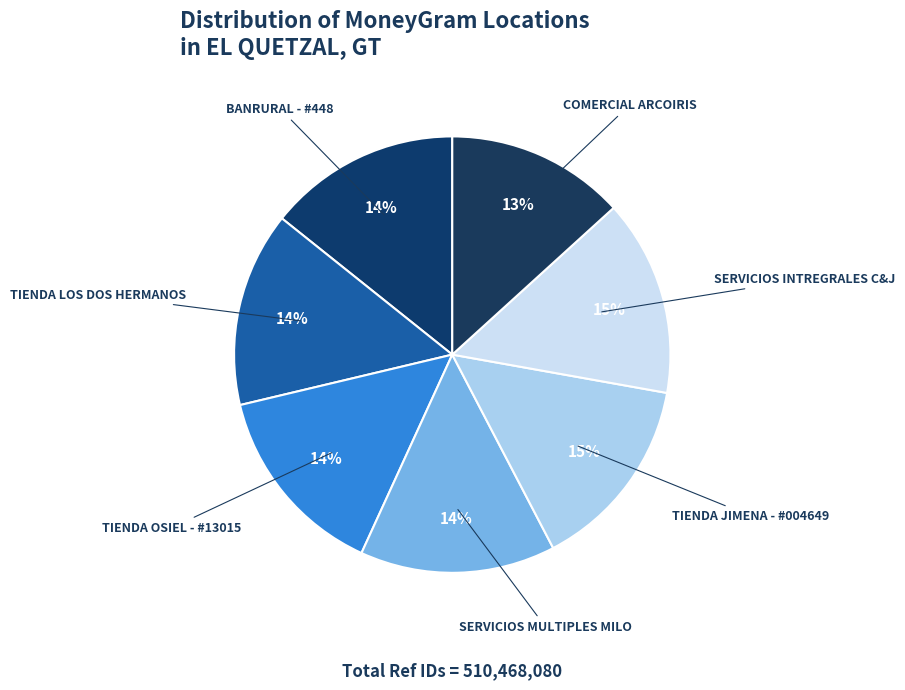

To the nearest percent, what percentage of the pie is COMERCIAL ARCOIRIS?

13%